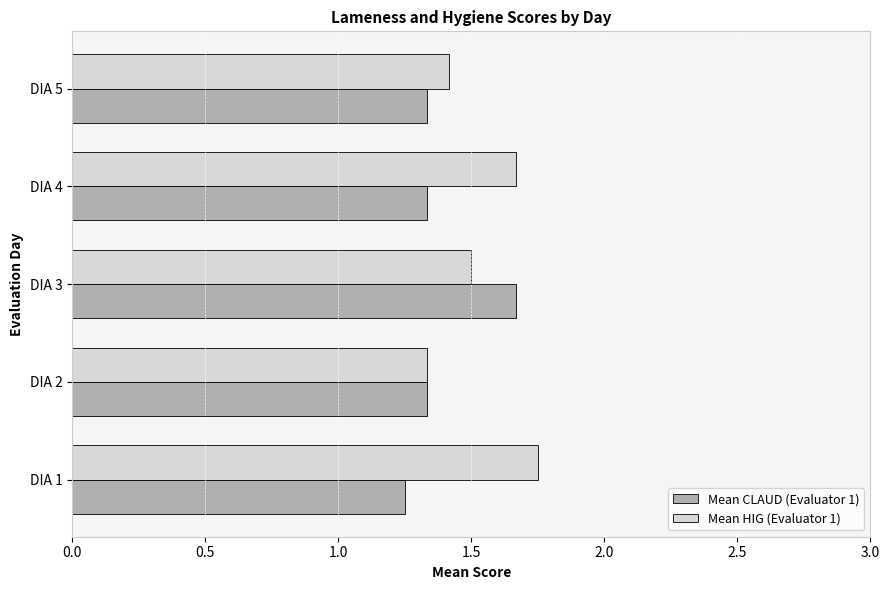

What is the sum of all Mean CLAUD (Evaluator 1) values?

6.9